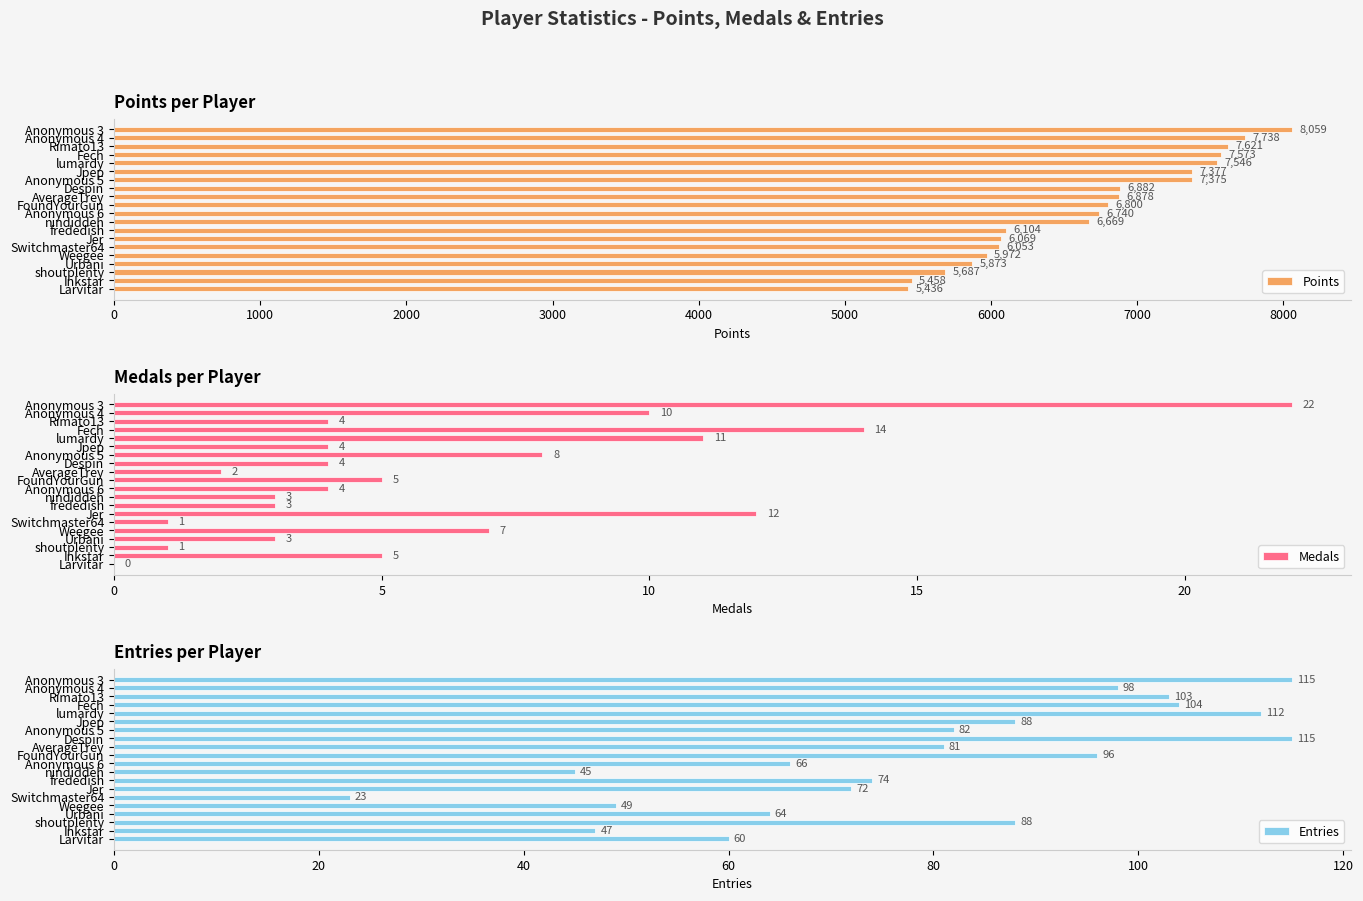

How many positive values does the Medals series have?

19